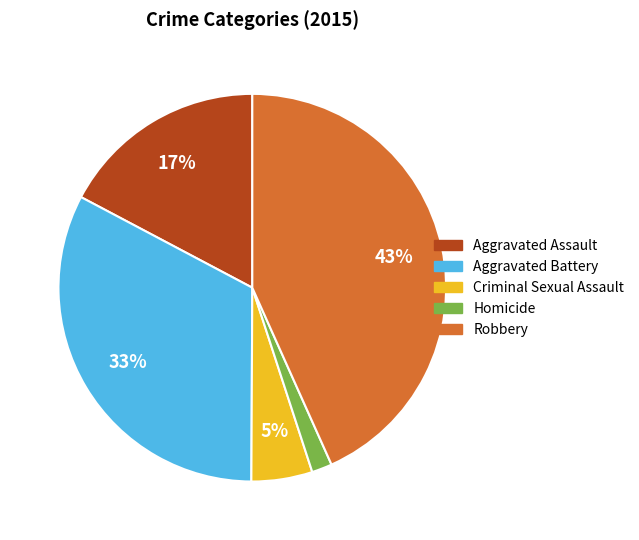

How many segments does this pie chart have?

5